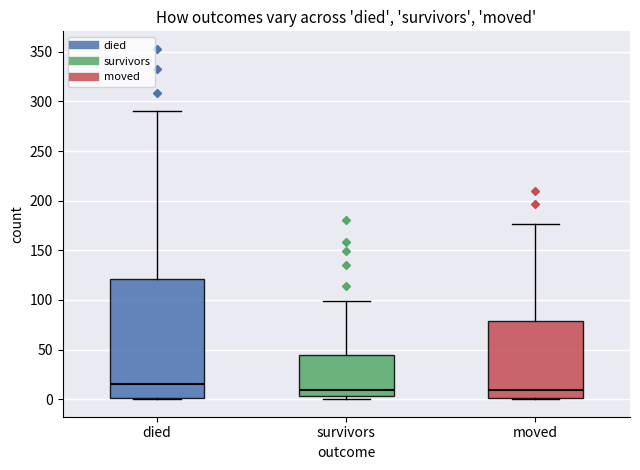

Reading left to right, transcribe this box plot: for each box, give where its median line is, the range the box spans, and where its two whiskers end, as read against the y-axis. The values are not printed on the chart, so give them approximately, as read against the axis.

died: median 15, box 0 to 120, whiskers 0 to 290
survivors: median 10, box 5 to 45, whiskers 0 to 100
moved: median 10, box 0 to 80, whiskers 0 to 175